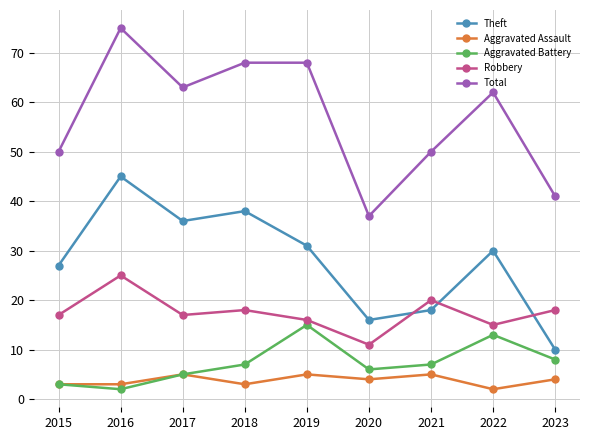

Is the value of Robbery at 2021 greater than the value of Aggravated Assault at 2017?

Yes